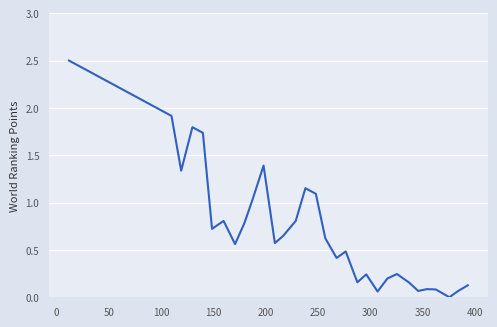

What is the greatest value displayed?

2.5